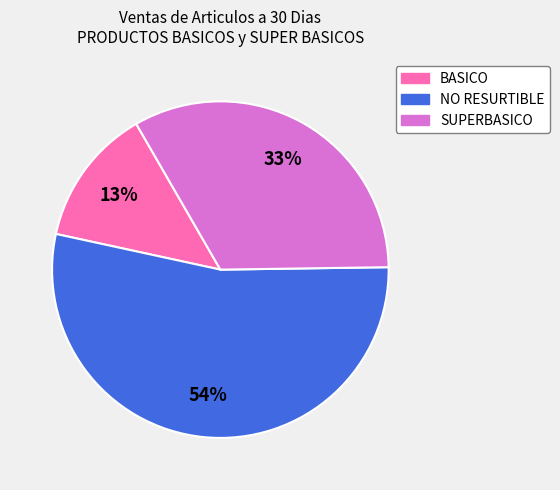

Does any single category account for the majority?

Yes